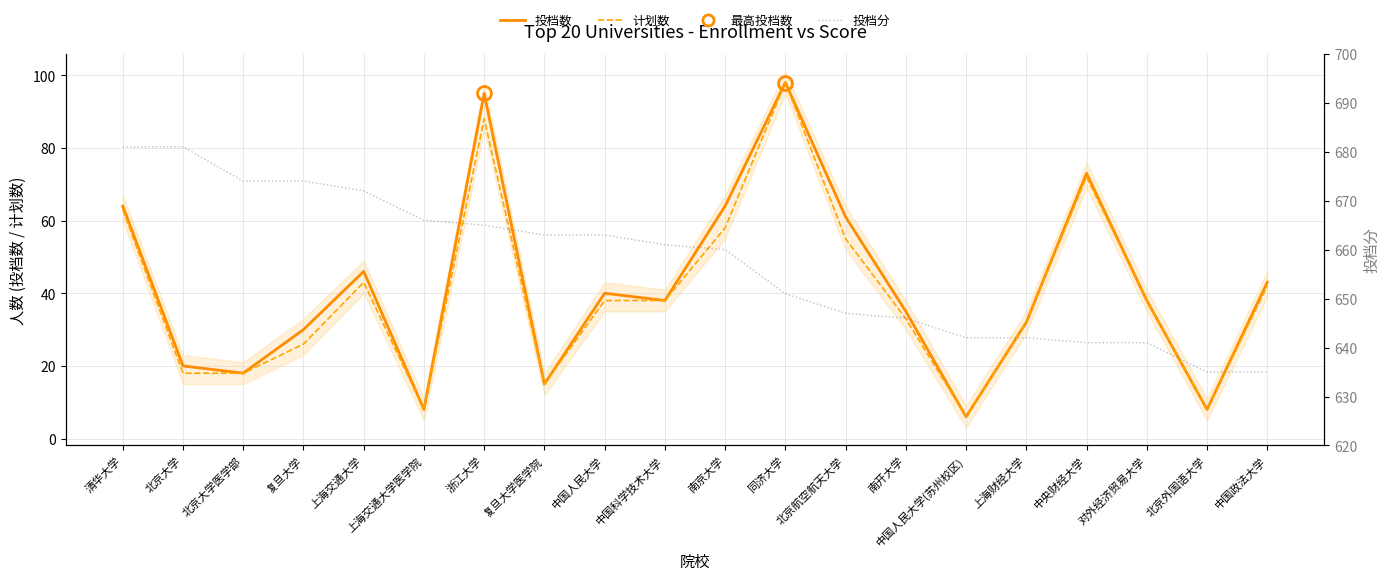

What is the average value of the 计划数 series?

40